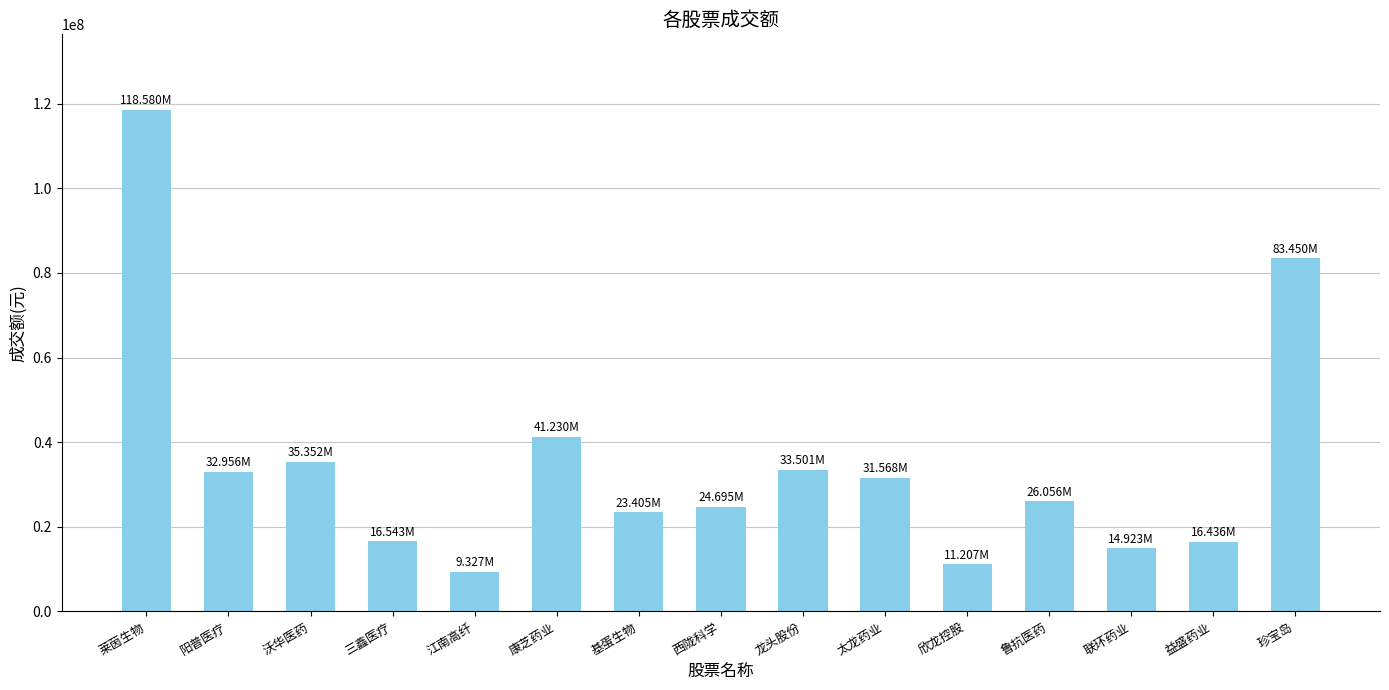

Are the bars horizontal?

No